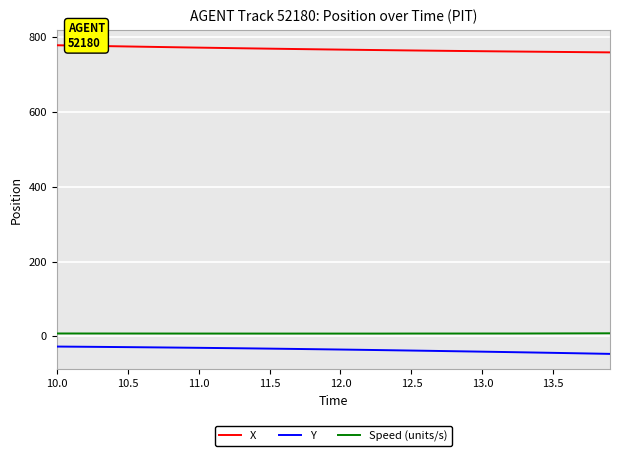

True or false: Y and Speed (units/s) cross at least once.

False